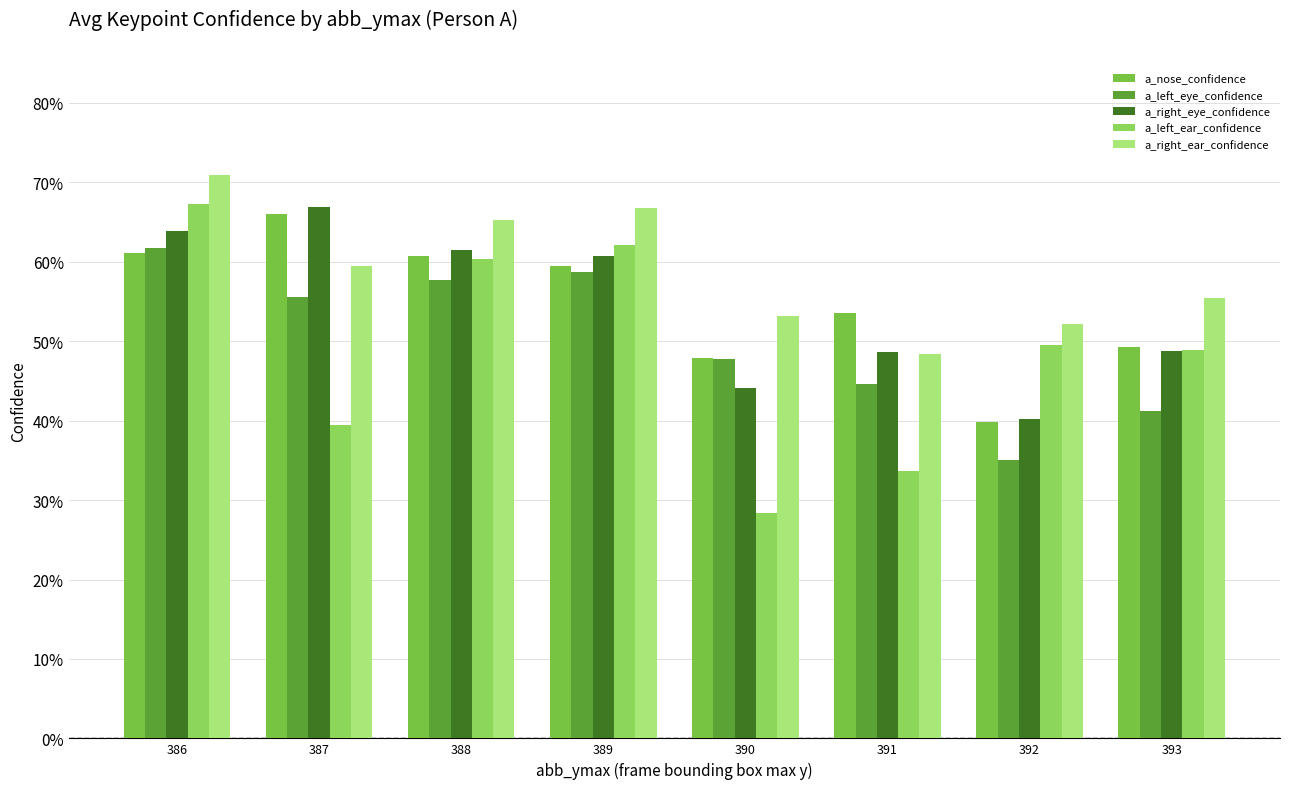

What is the value of the a_nose_confidence bar at the 8th from the left?

0.5